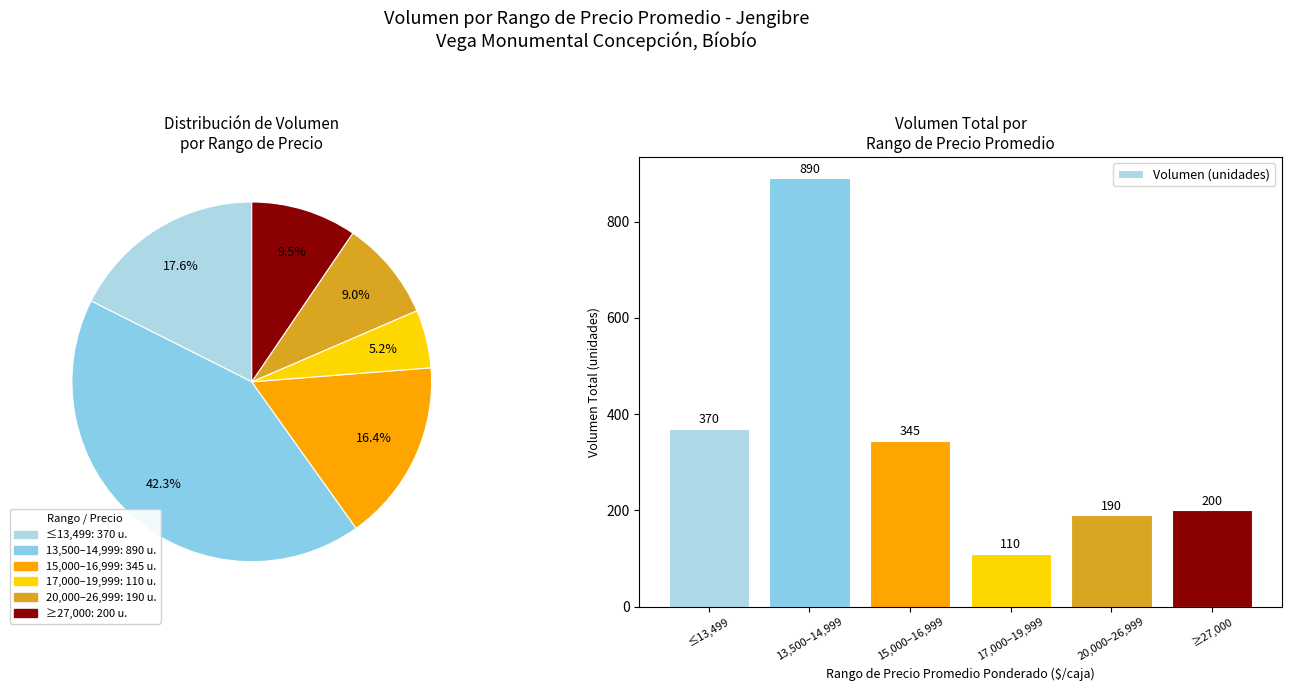

To the nearest percent, what portion does 15,000–16,999 represent?

16%